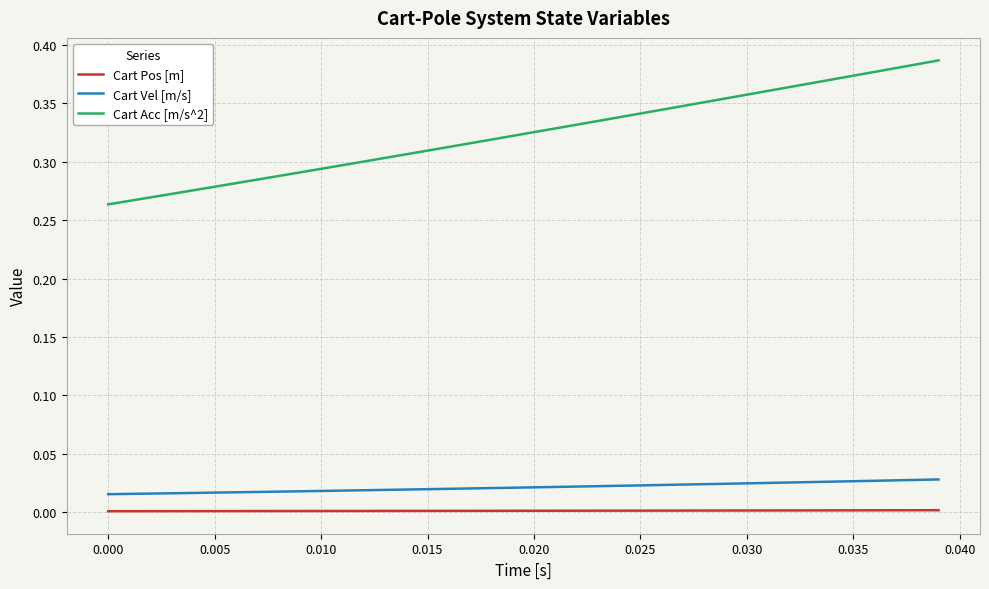

Which series has the largest range (max minus min)?

Cart Acc [m/s^2]